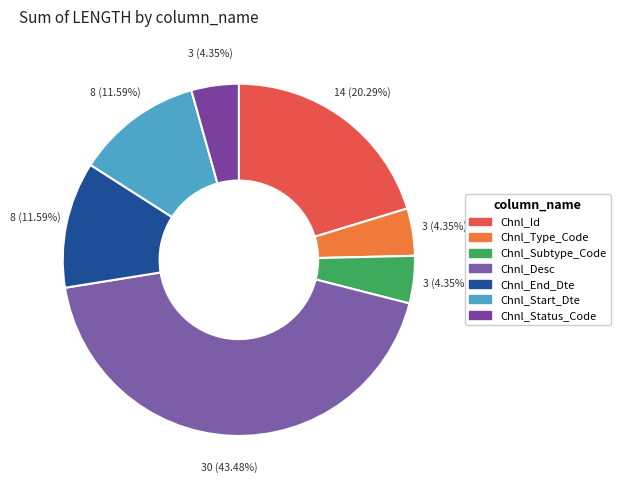

Count the number of slices in the pie.

7